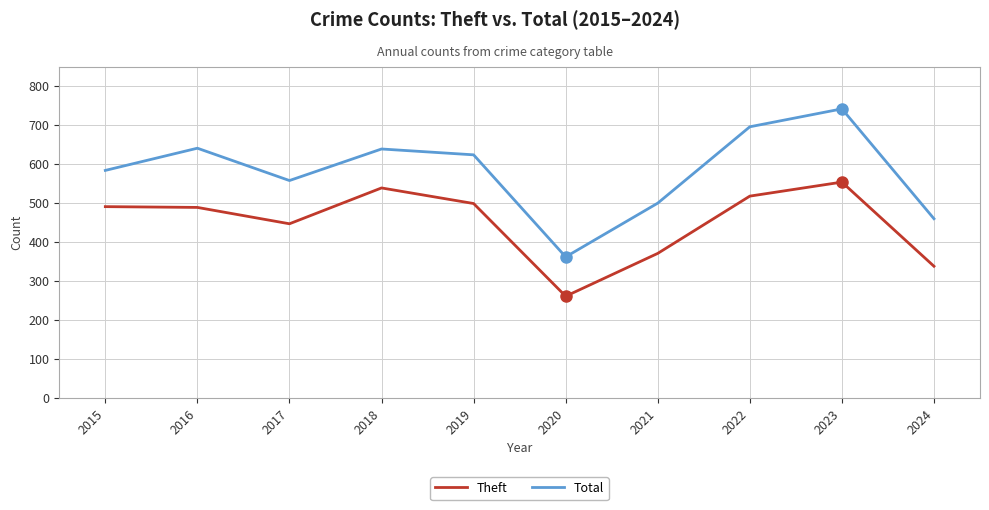

True or false: Total has a value of 624 at 2019.

True